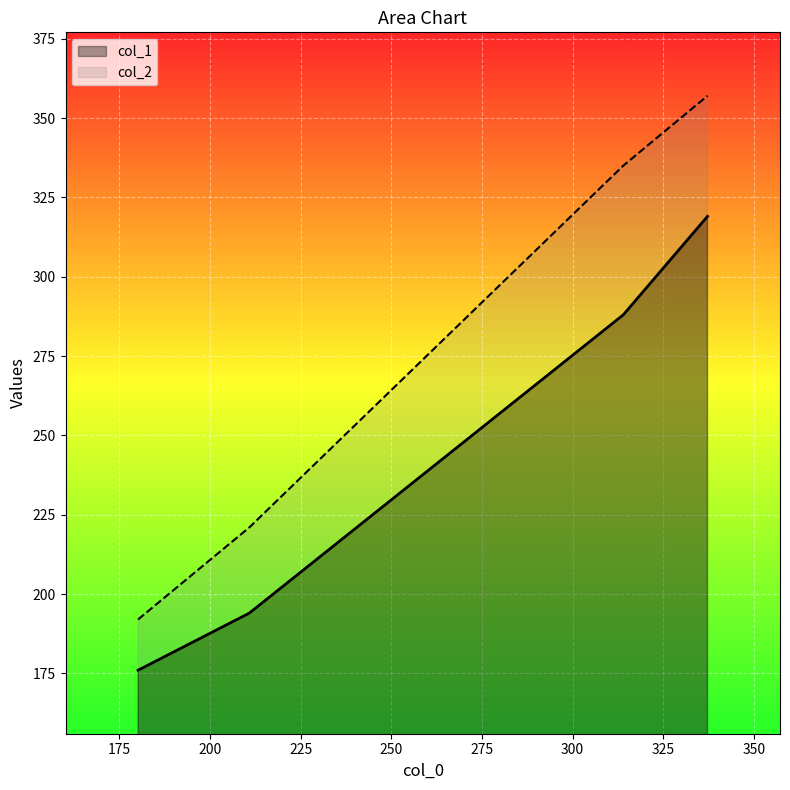

True or false: col_2 has more than 0 interior local peaks.

False